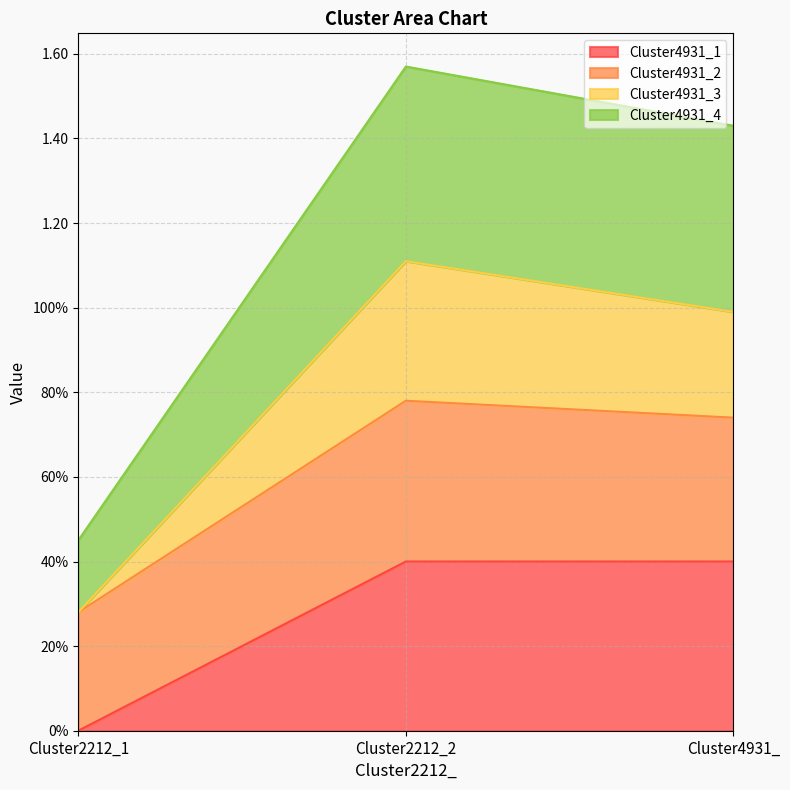

At which category is the sum across all series the highest?

Cluster2212_2